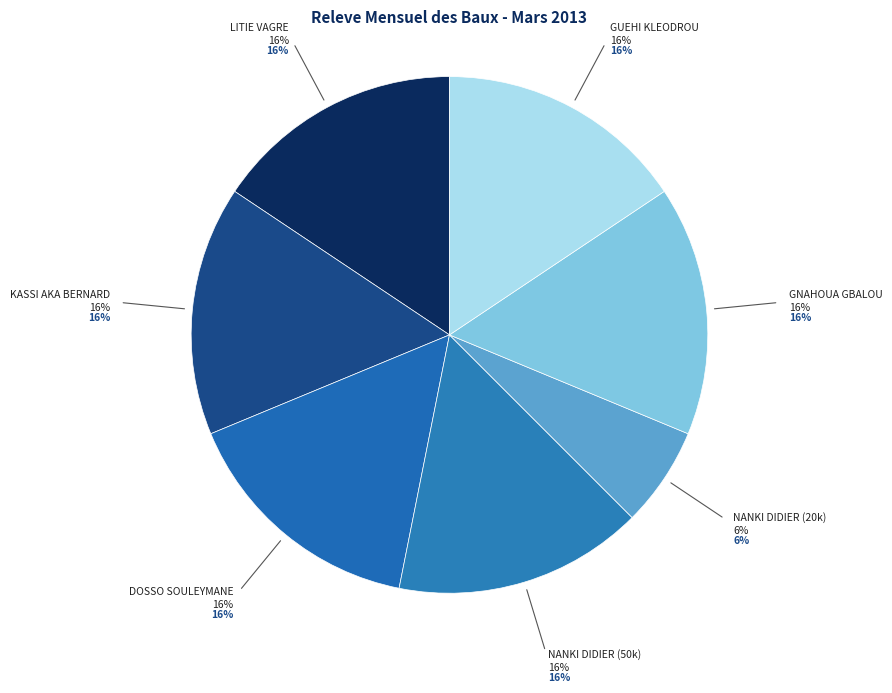

Count the number of slices in the pie.

7